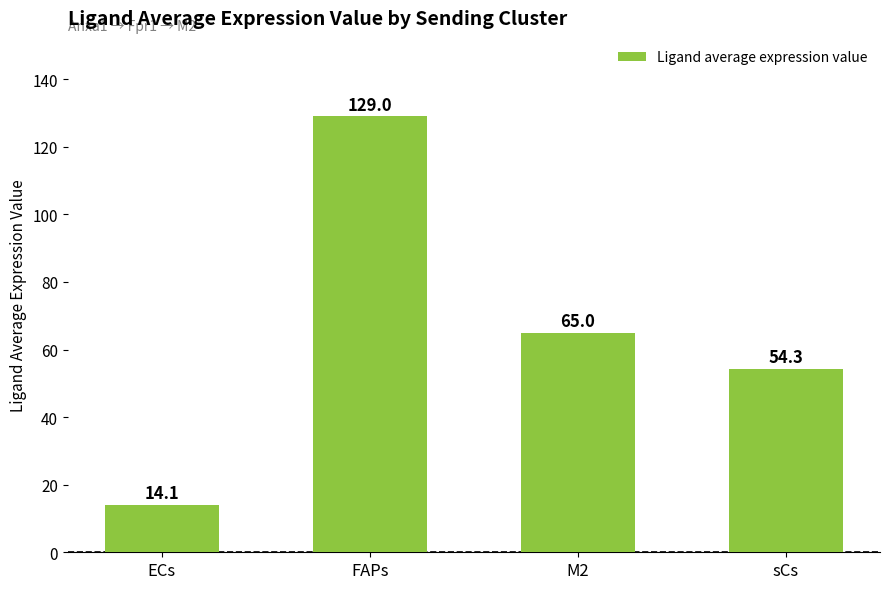

What is the value of the 1st bar from the left?

14.1